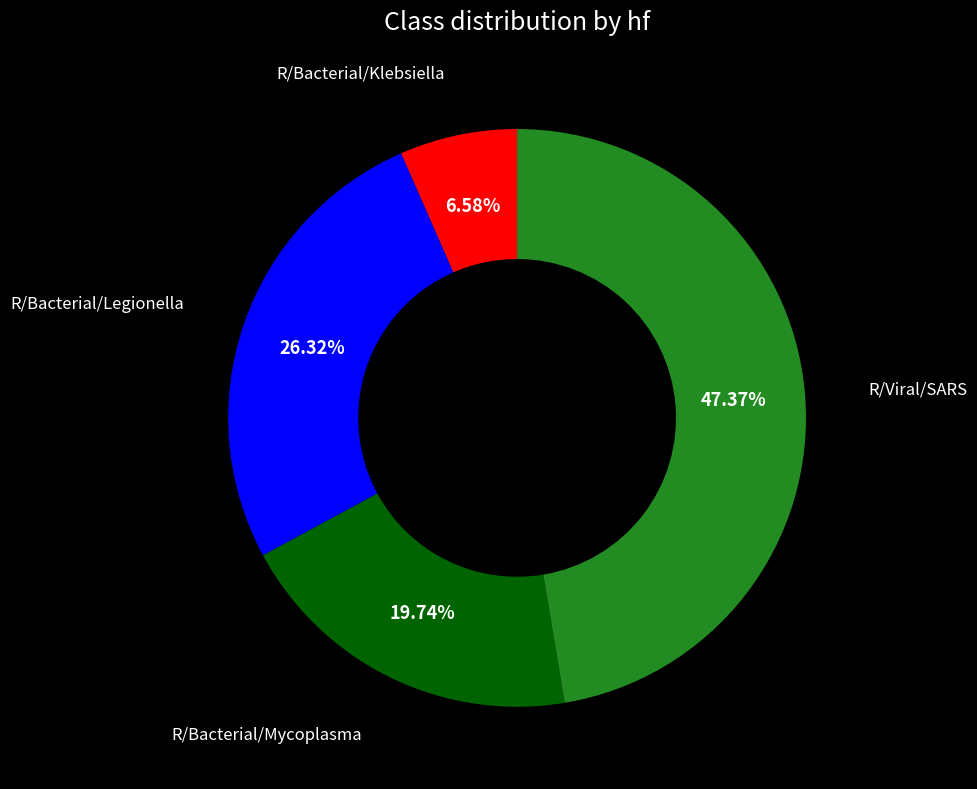

Combined, do R/Bacterial/Klebsiella and R/Viral/SARS account for over 50%?

Yes